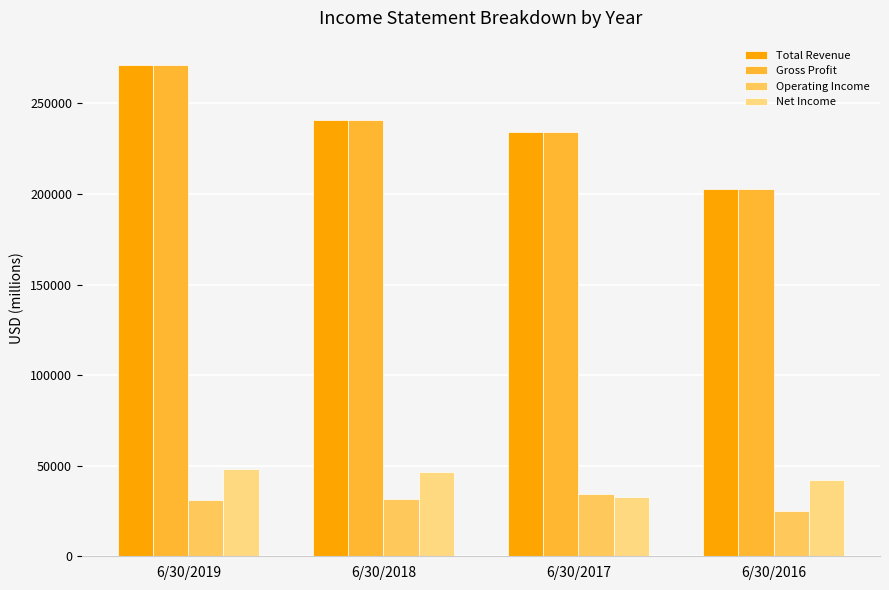

Is it true that Gross Profit equals 395774 at 6/30/2017?

False